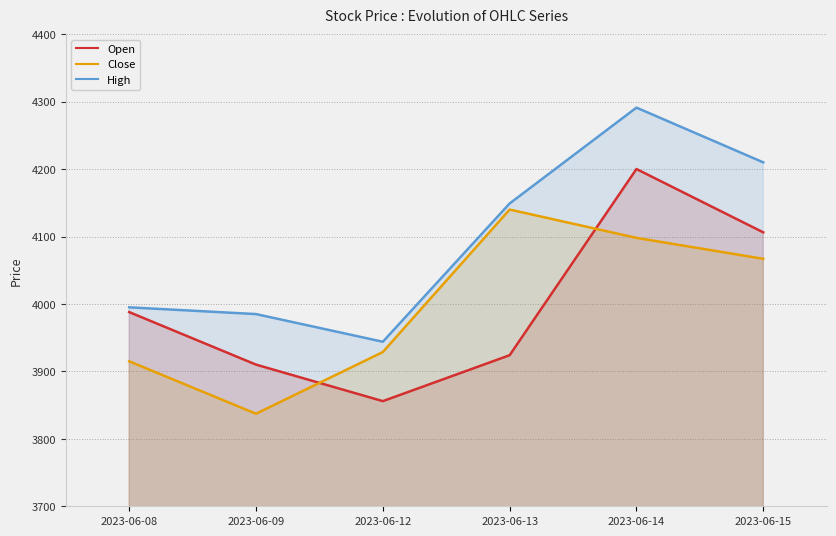

What is the total value across all series at 2023-06-08?

11897.9